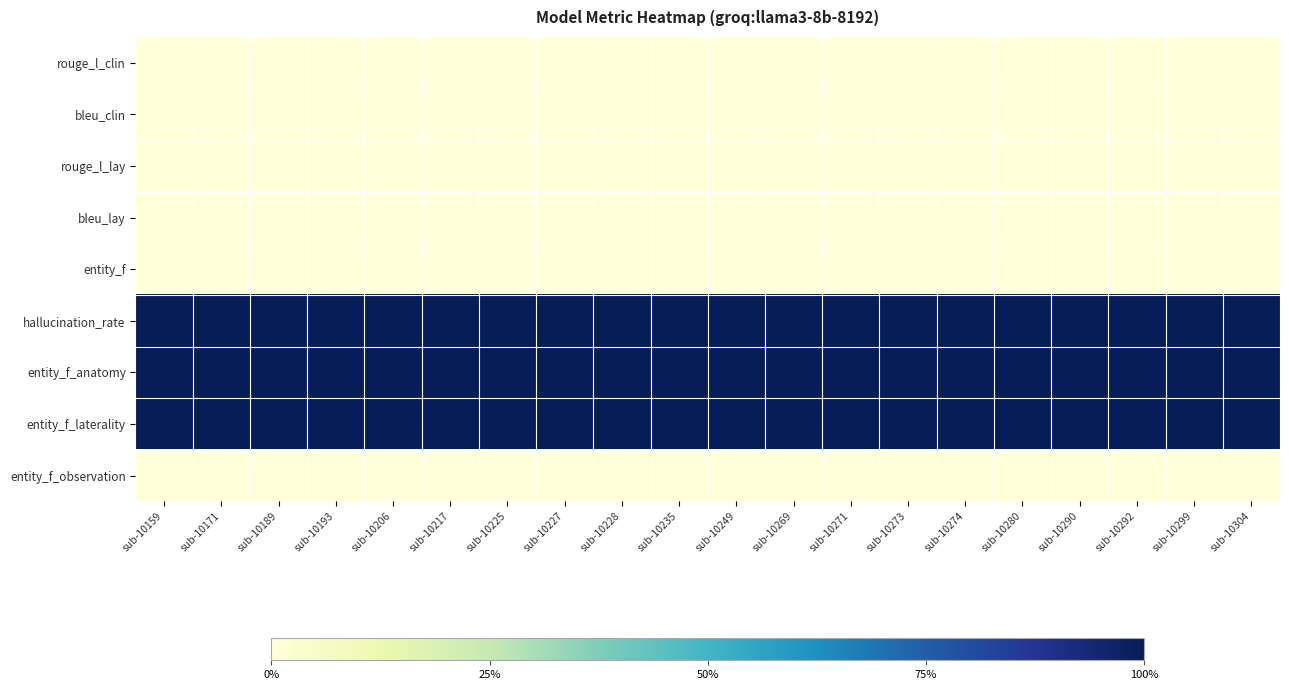

At how many categories does at least one series exceed 0?

20